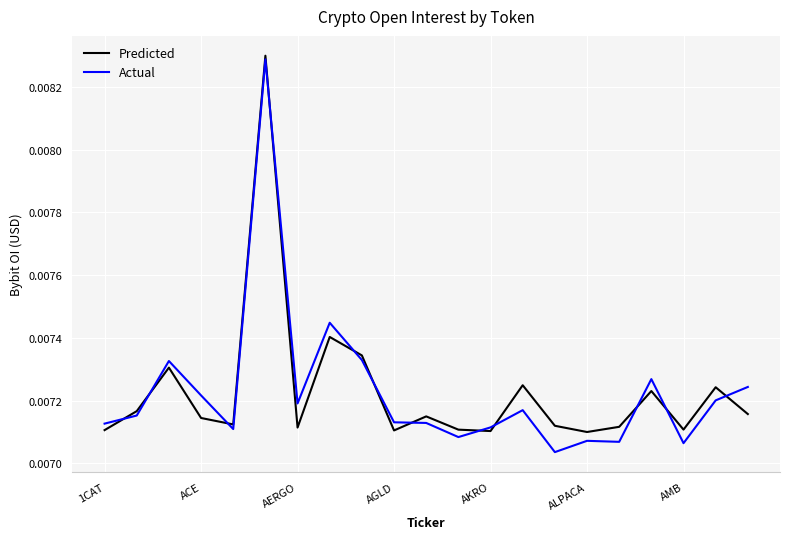

What are all the series names shown in the legend?

Predicted, Actual